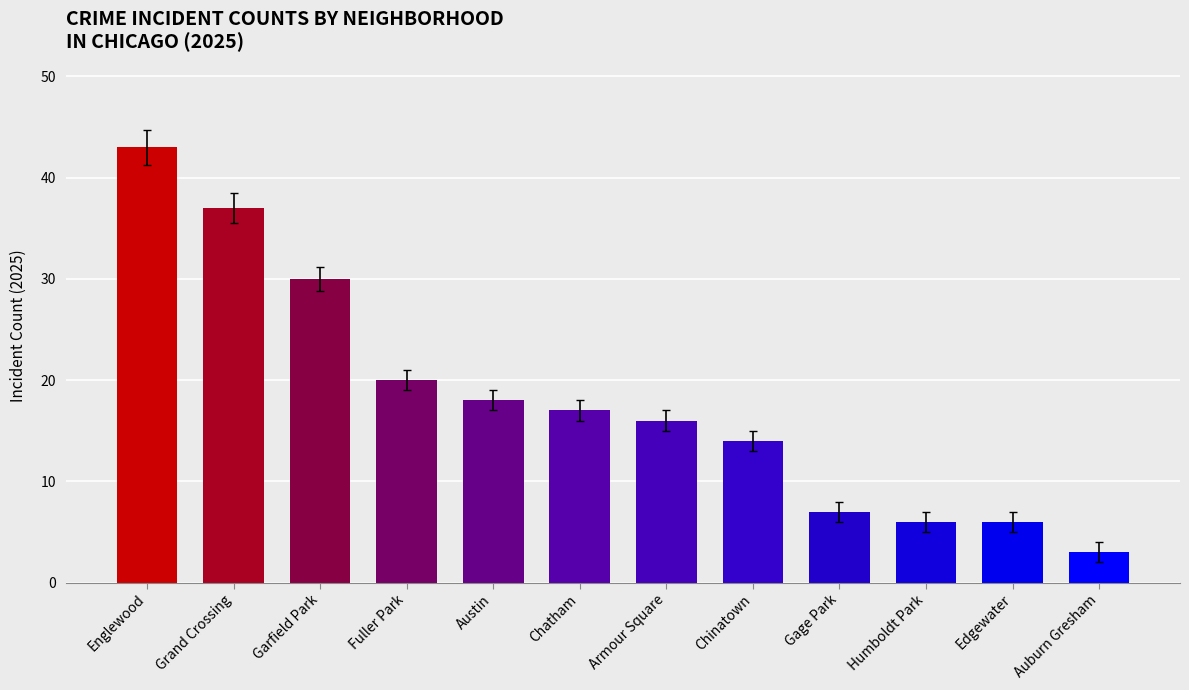

What is the label of the 7th bar from the left?

Armour Square